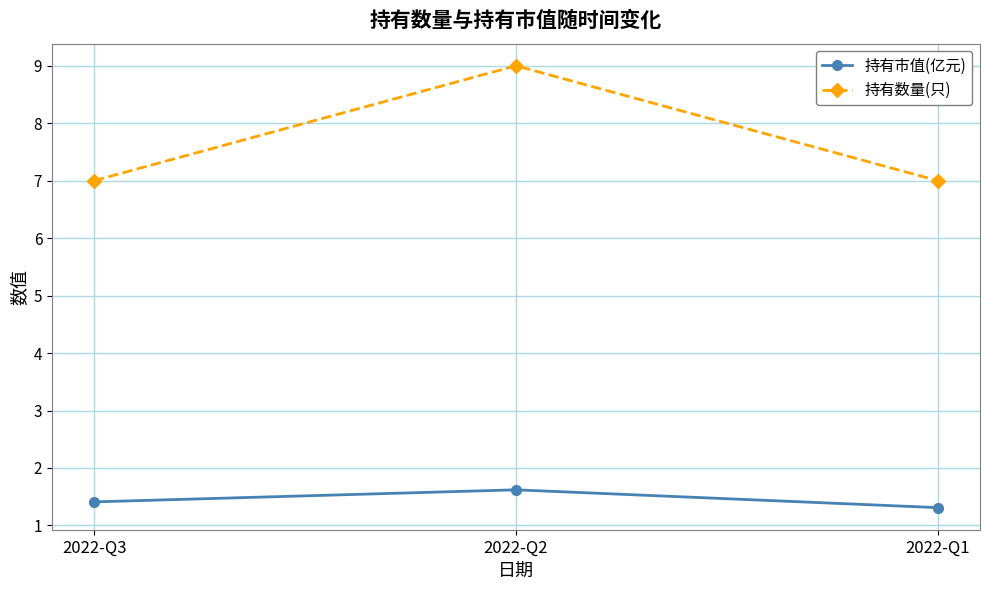

What is the difference between the 持有数量(只) values at 2022-Q3 and 2022-Q2?

2.0